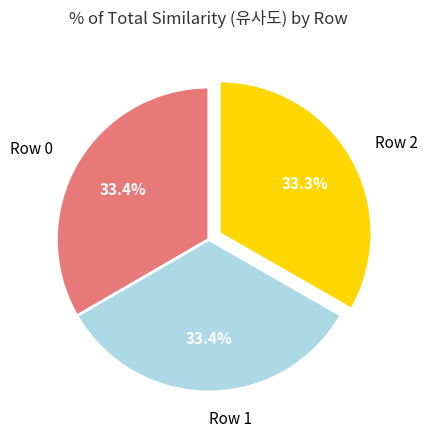

Is there any slice that represents more than half of the pie?

No